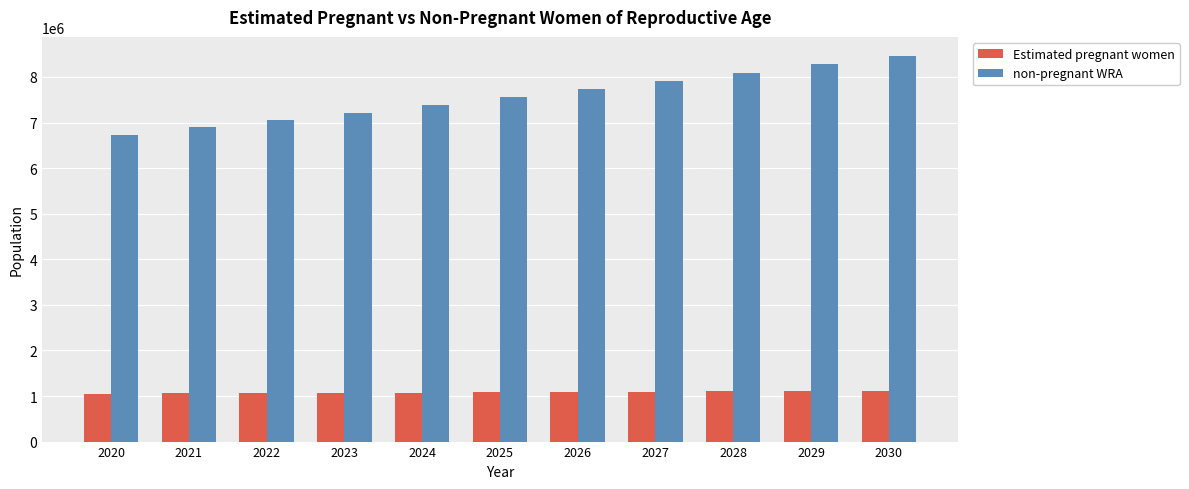

List the series in order of their overall mean, lowest first.

Estimated pregnant women, non-pregnant WRA